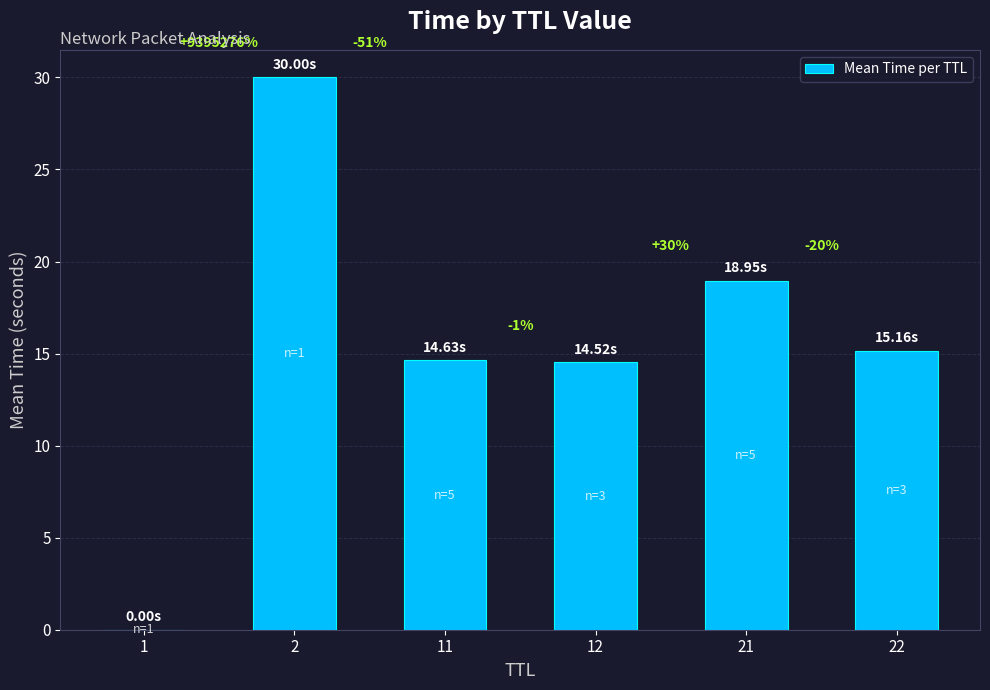

Reading left to right, transcribe all the data shown in this chart.

0.0	30.0	14.6	14.5	18.9	15.2